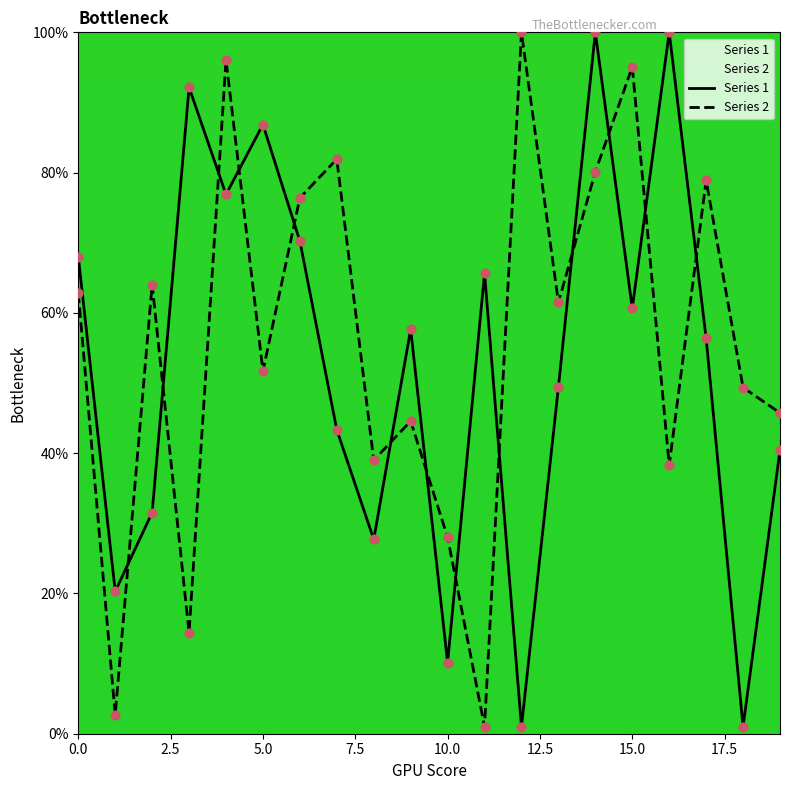

Which series reaches the maximum Y coordinate?

Series 1